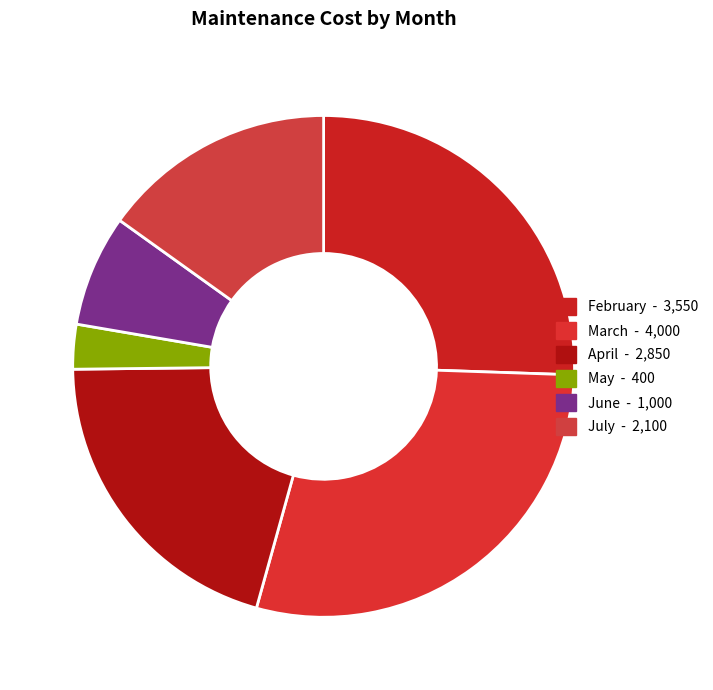

How many slices are in this pie chart?

6